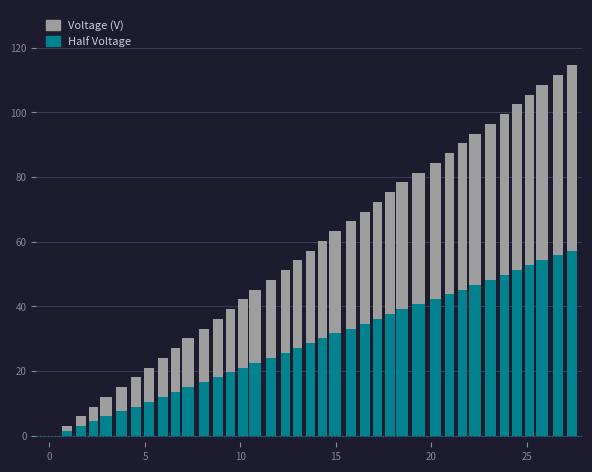

List the series in order of their overall mean, highest first.

Voltage (V), Half Voltage